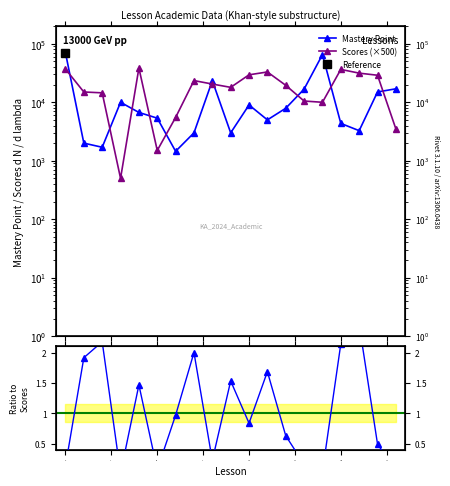

True or false: Mastery Point has a value of 1895 at 10.0.

False